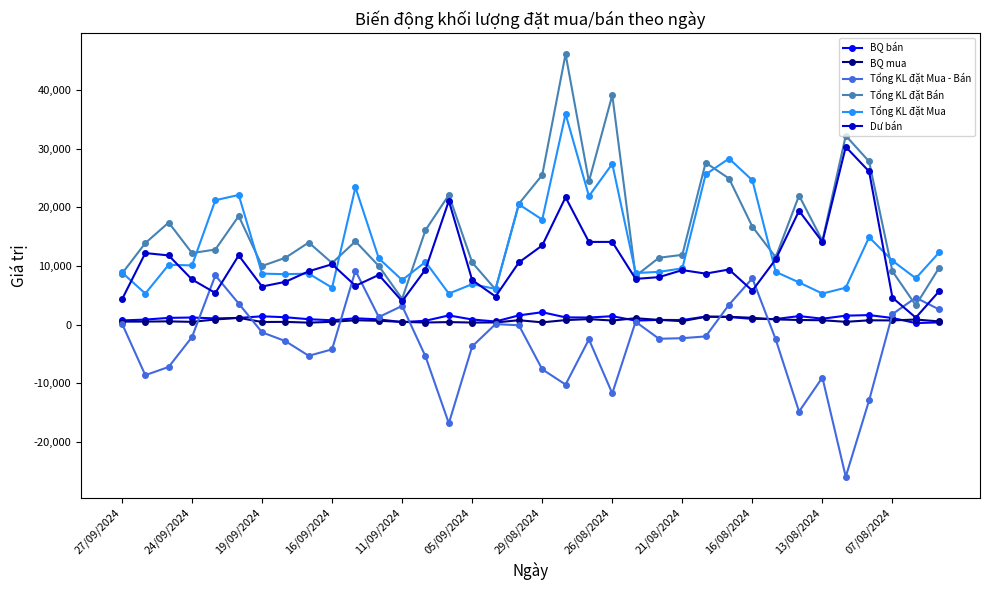

True or false: BQ bán has more than 0 interior local peaks.

True